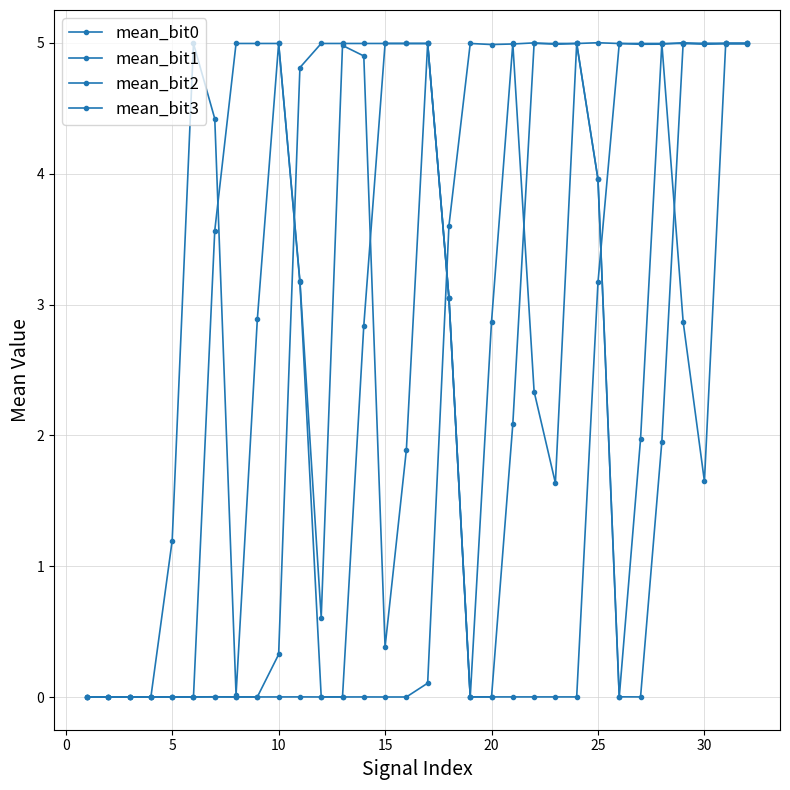

Where do mean_bit1 and mean_bit0 first cross each other?

25 and 30